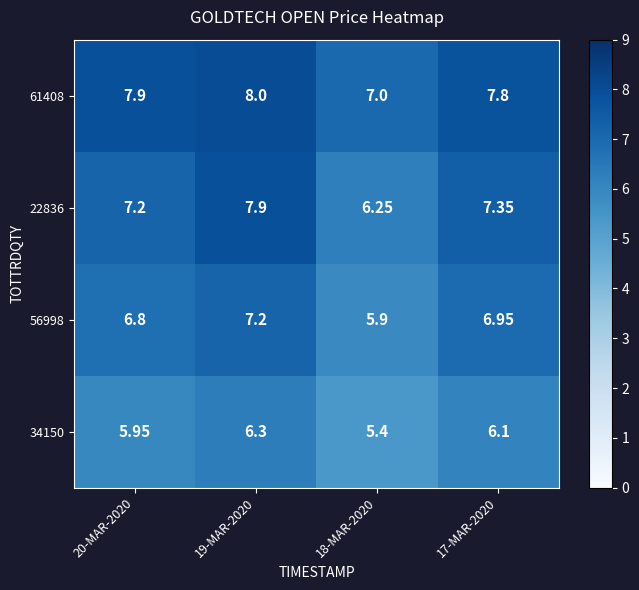

Rank the series by their average value, from highest to lowest.

61408, 22836, 56998, 34150